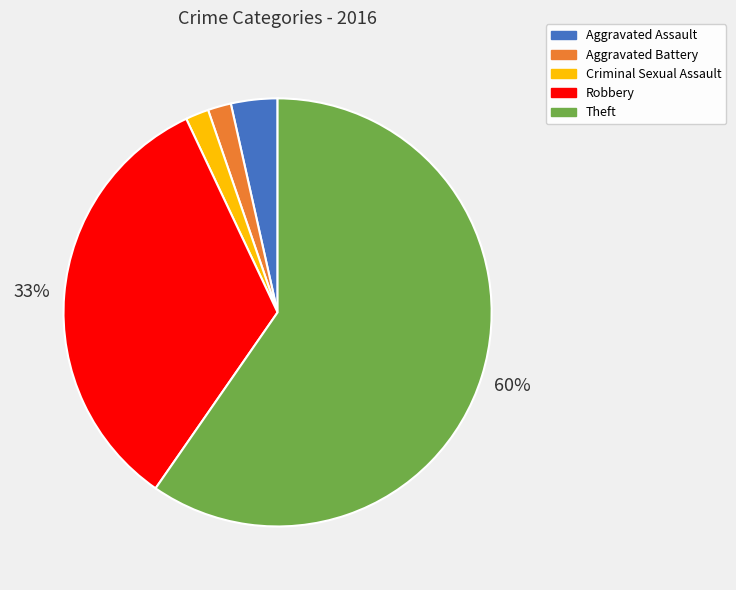

To the nearest percent, what portion does Aggravated Assault represent?

4%